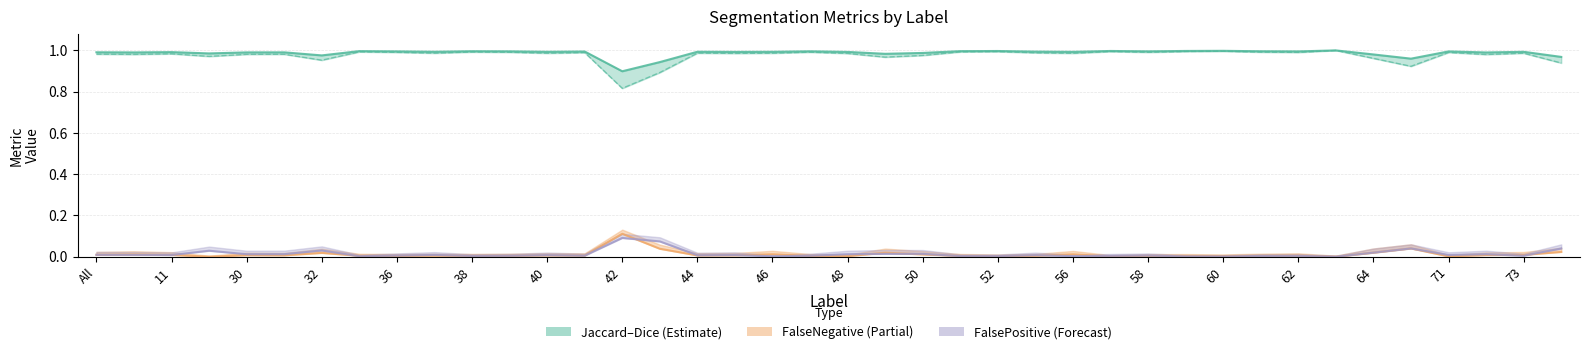

Rank the series by their maximum value, from lowest to highest.

FalsePositive, FalseNegative, Dice